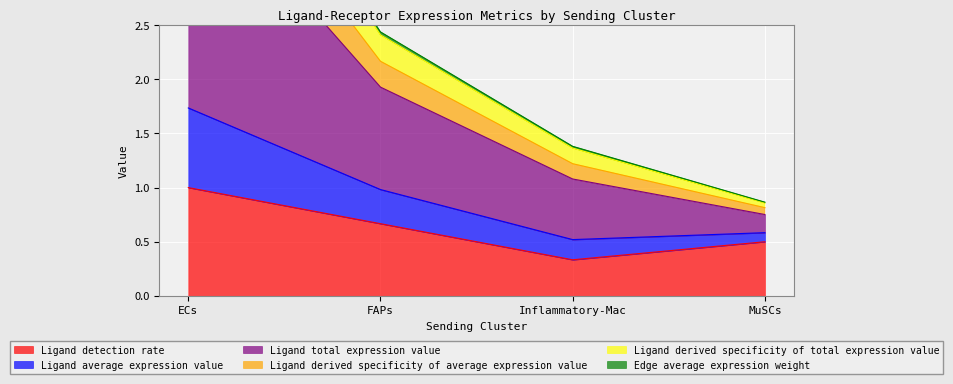

What is the highest value of the Ligand detection rate series?

1.0